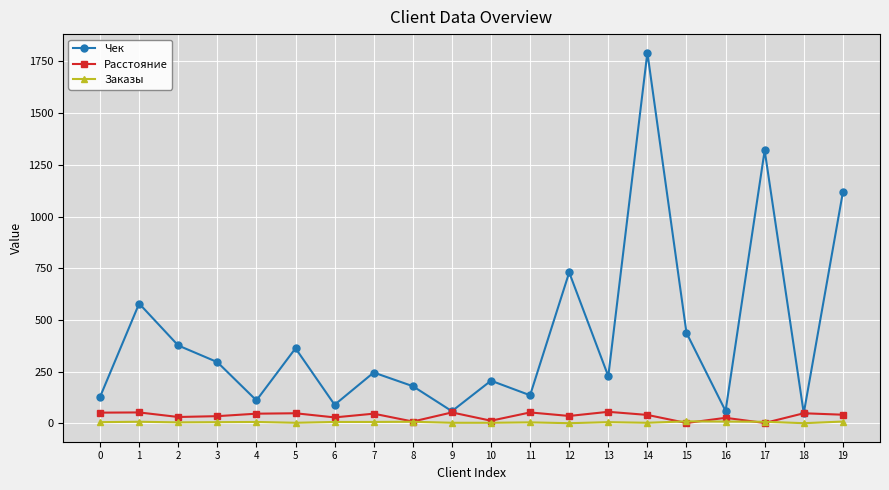

True or false: Заказы and Чек intersect in this chart.

False